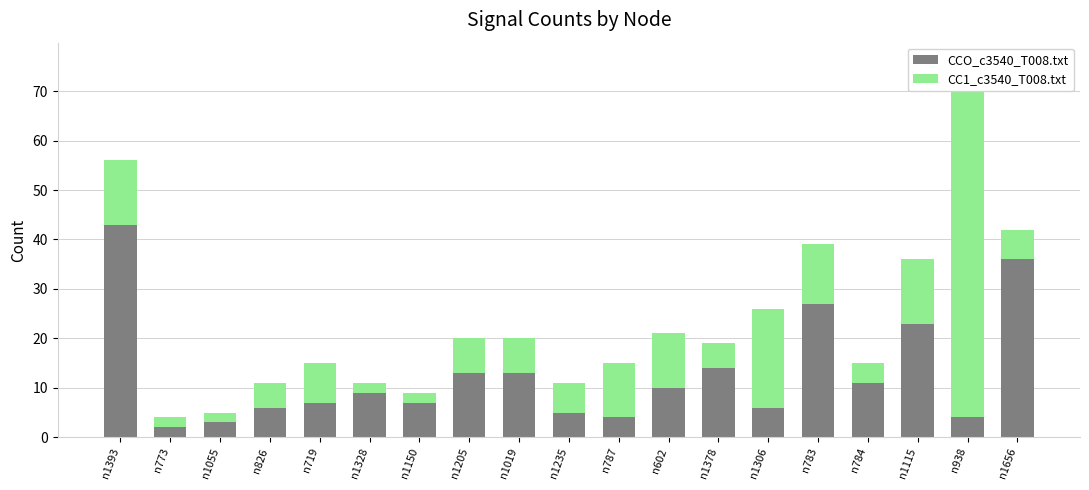

What is the average value of the CCO_c3540_T008.txt series?

13